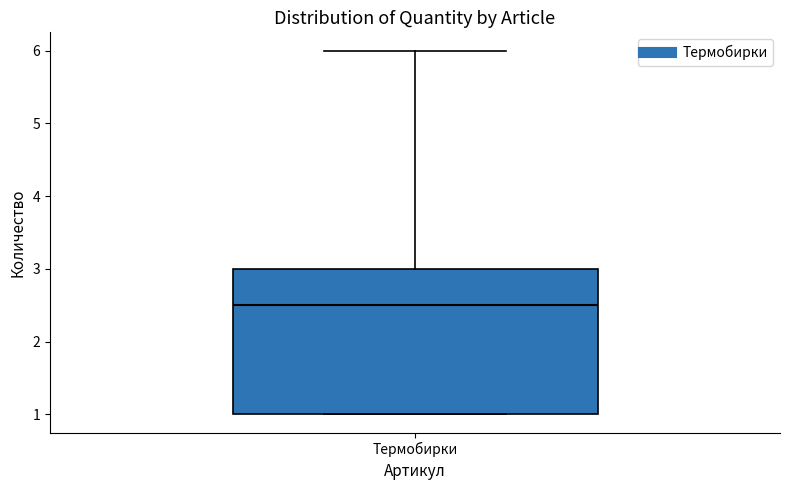

Read this box plot against the y-axis: the position of the median line, the range covered by the box, and the ends of both whiskers. The values are not printed on the chart, so give them approximately, as read against the axis.

median 2.5, box 1.0 to 3.0, whiskers 1.0 to 6.0